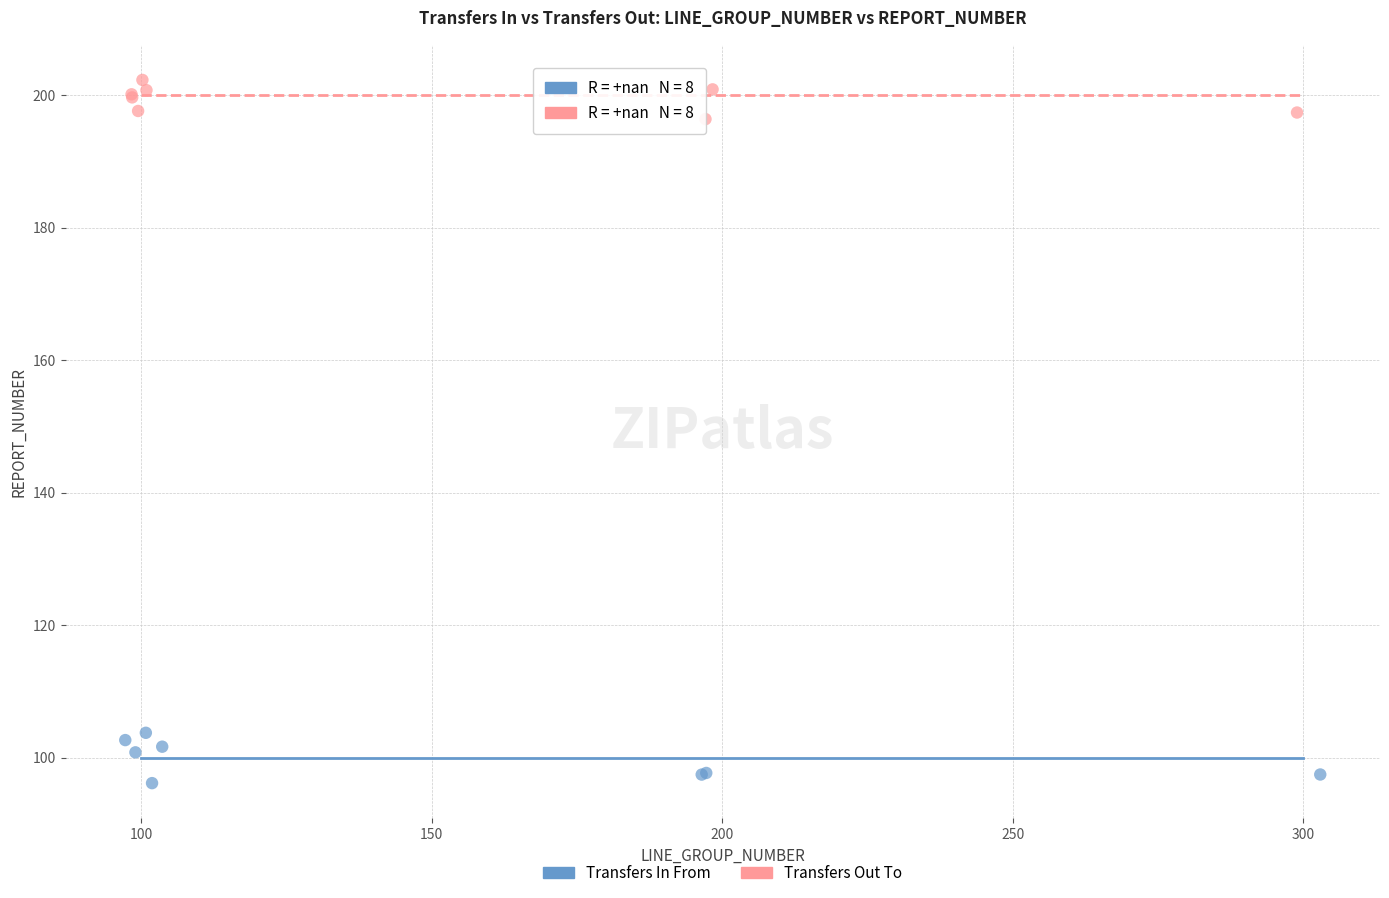

Which series reaches the minimum Y coordinate?

Transfers In From